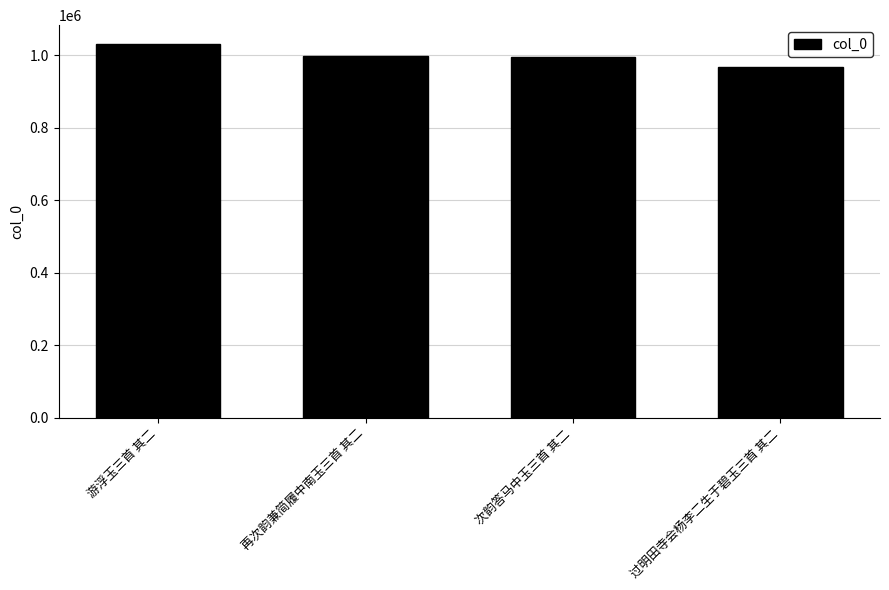

What is the label of the 4th bar from the left?

过明田寺会杨李二生于碧玉三首 其二